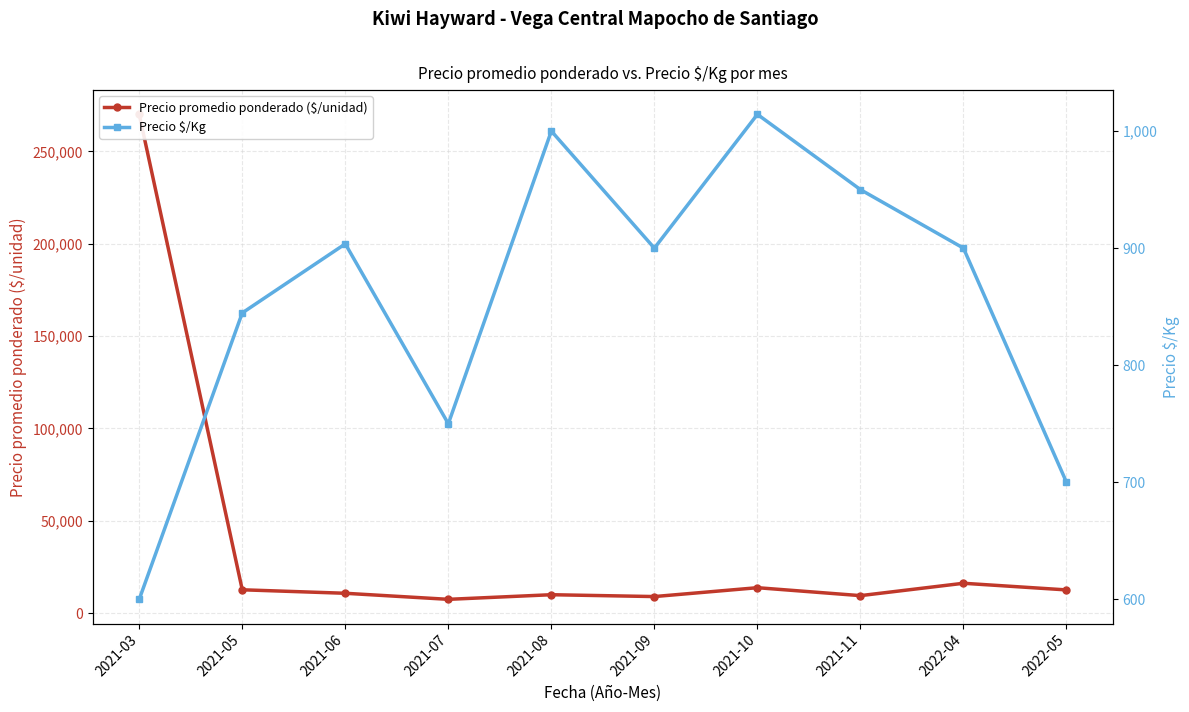

The value of Precio promedio ponderado ($/unidad) at 2022-05 is 6288.4. True or false?

False